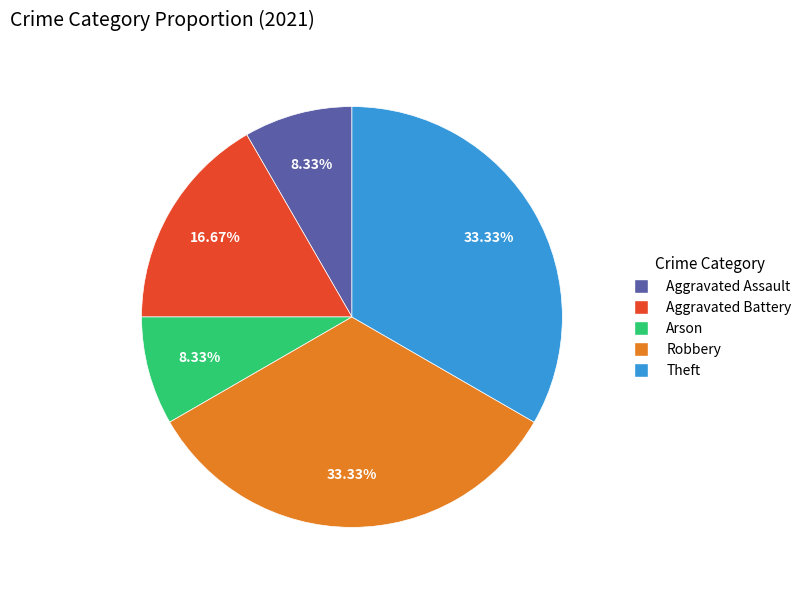

Is there any slice that represents more than half of the pie?

No